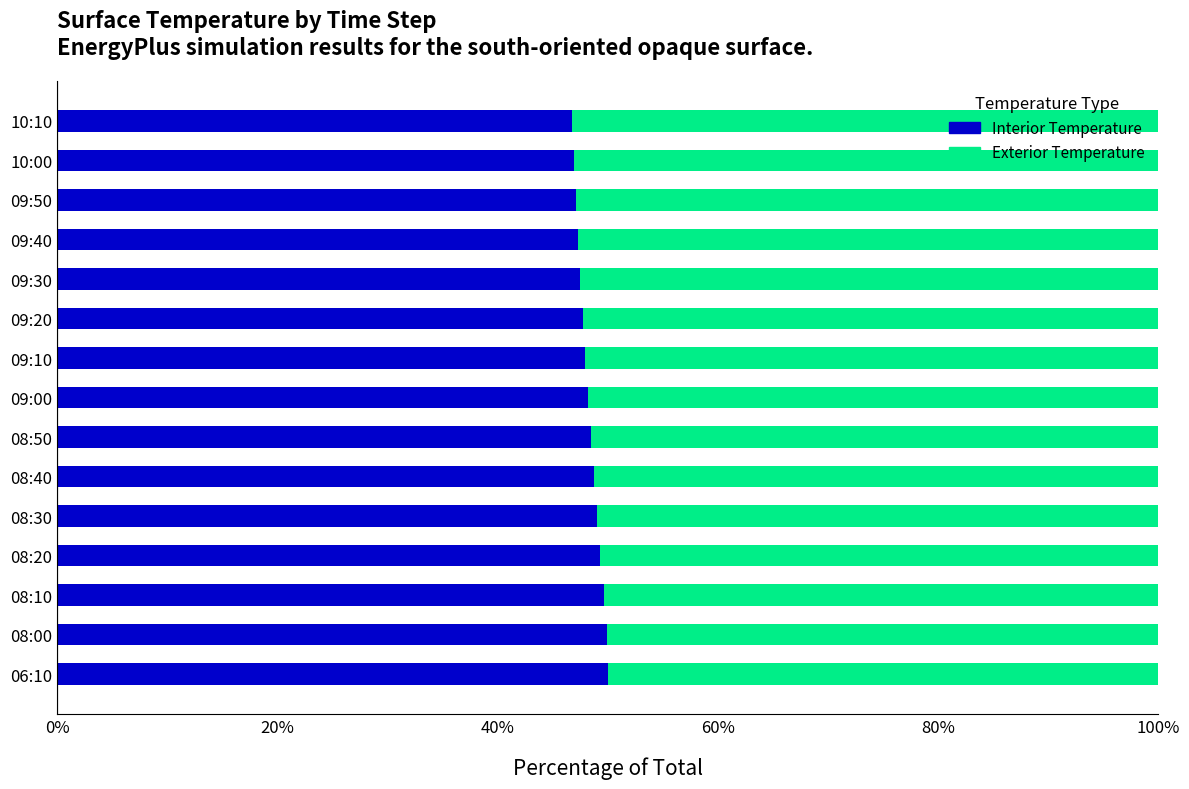

What is the total value across all series at 09:10?

100.0